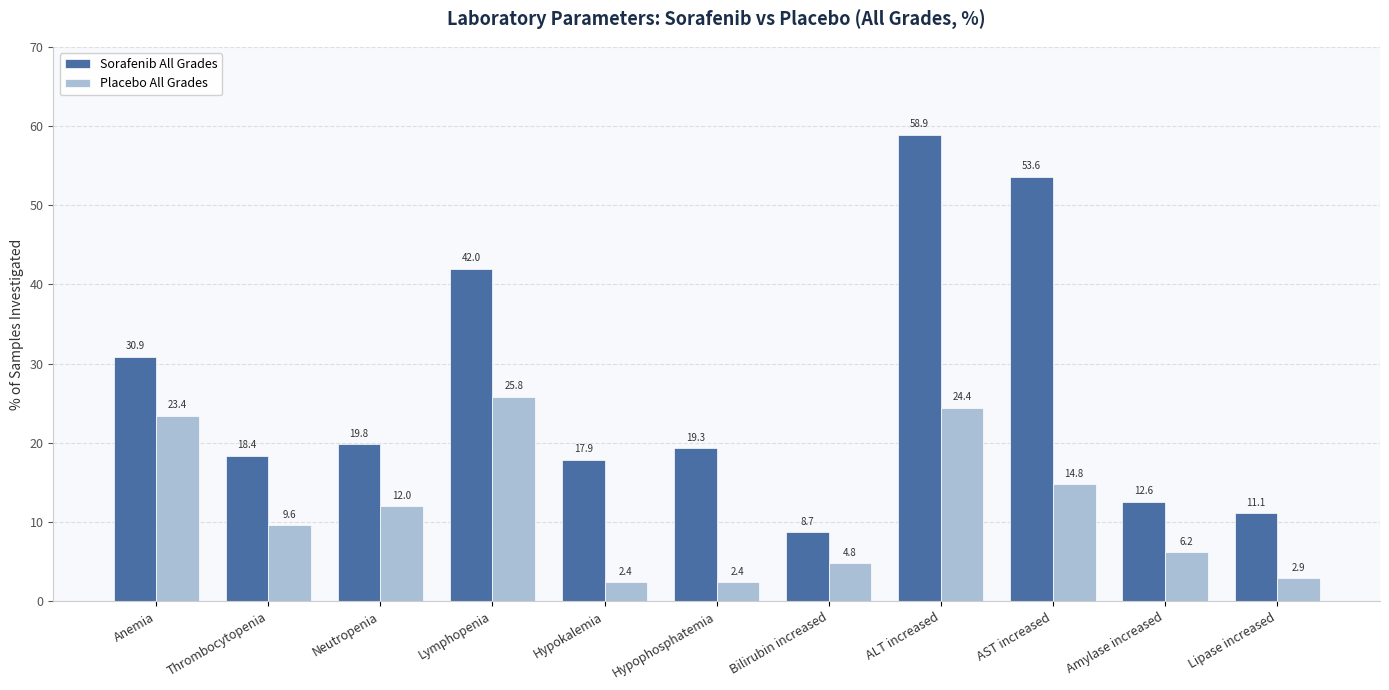

What is the sum of all Placebo All Grades values?

128.7